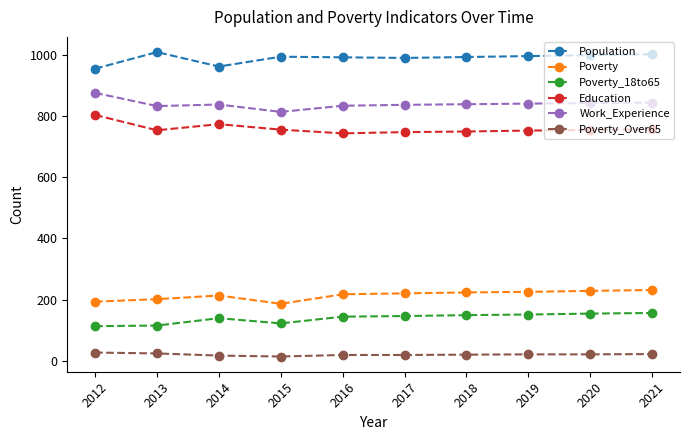

What is the difference between the maximum and second lowest values in the Poverty_Over65 series?

10